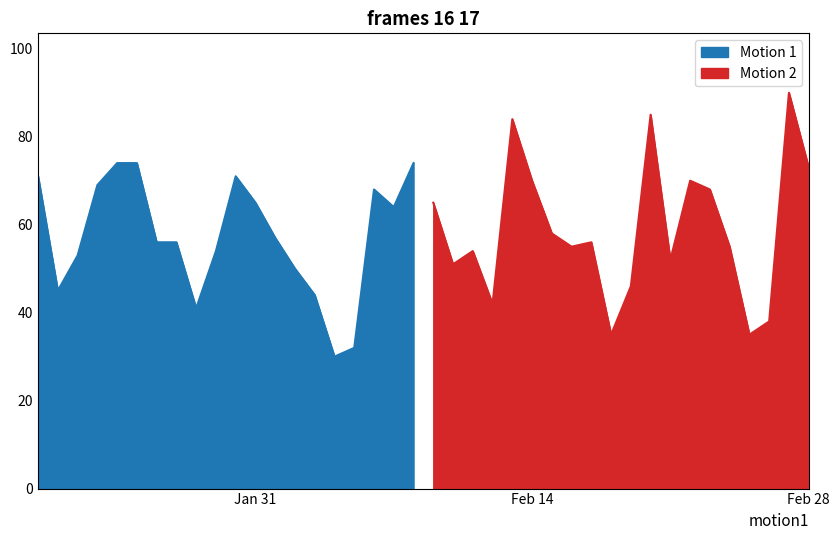

What is the highest value of the Motion 1 series?

74